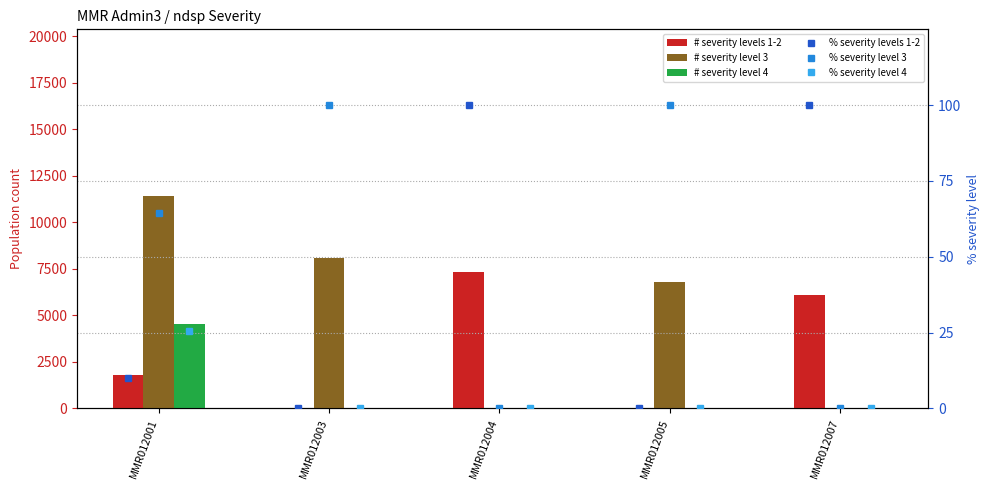

Which series has the largest range (max minus min)?

# severity level 3